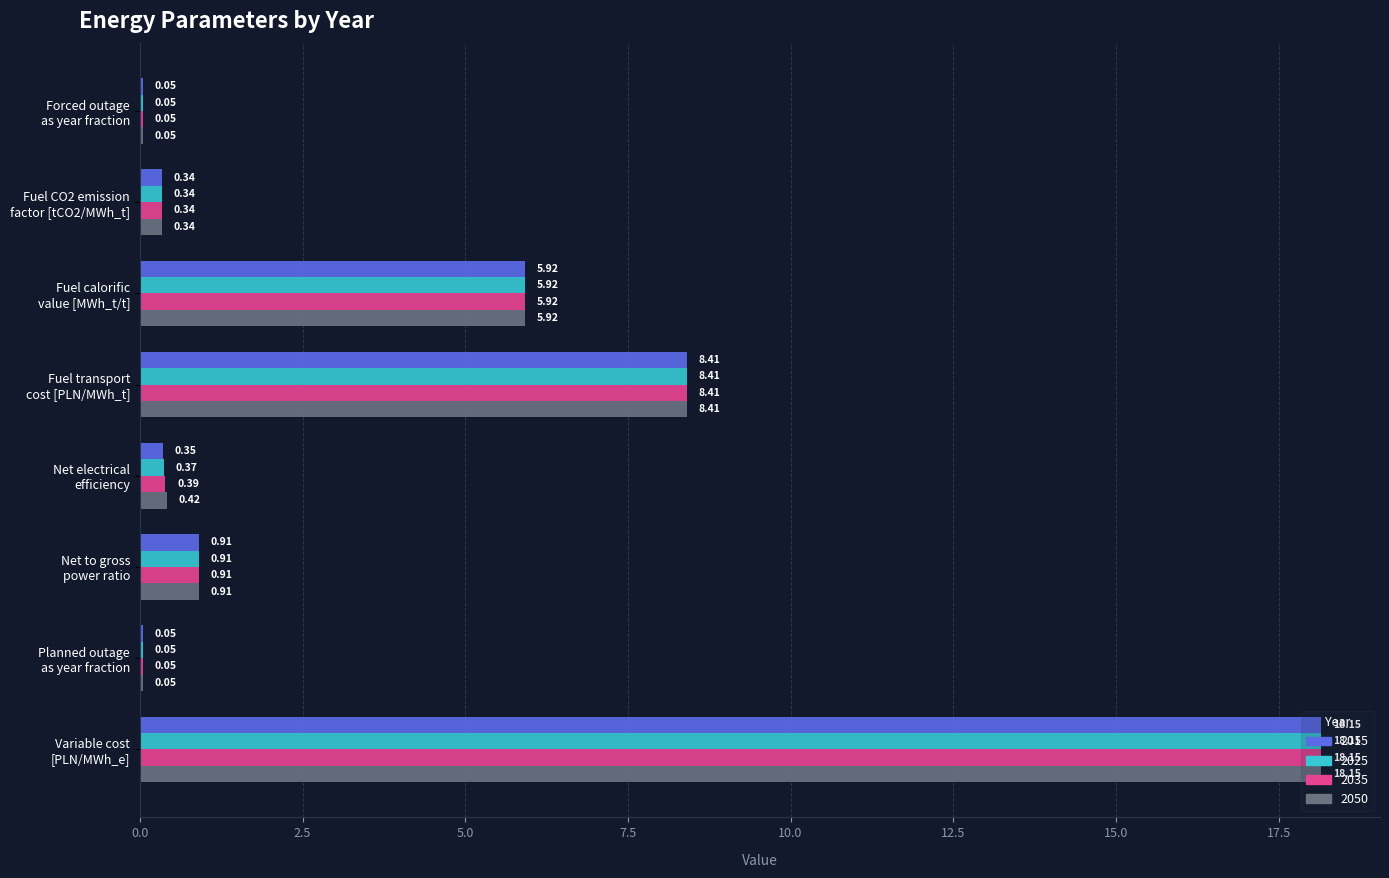

Which series has the largest total across all categories?

2050